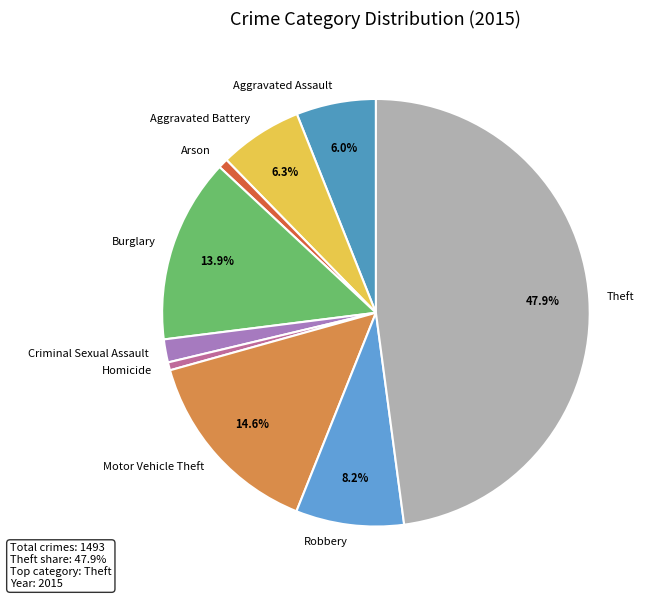

Is there any slice that represents more than half of the pie?

No